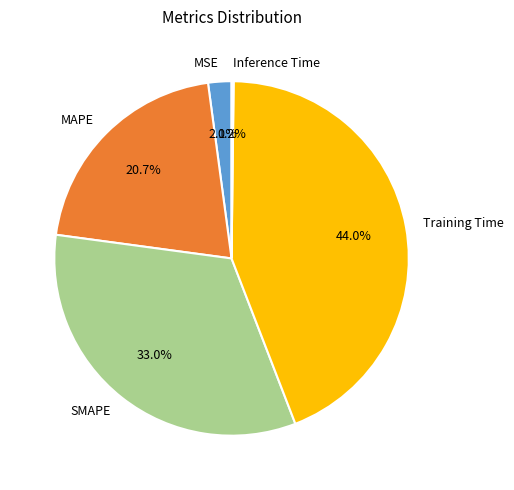

True or false: Training Time accounts for 44% of the total.

True